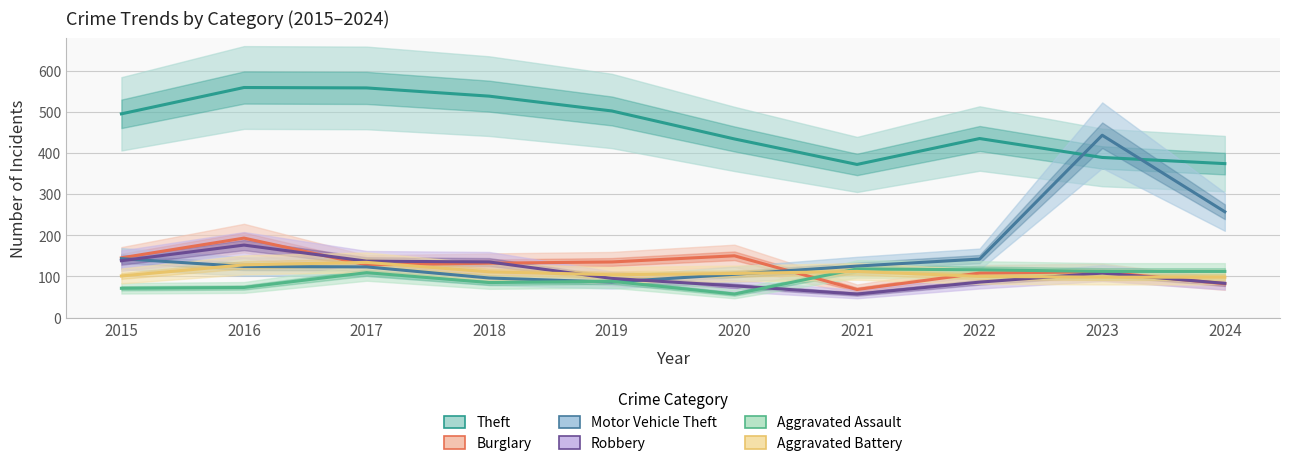

How many values in the Aggravated Assault series are below 109?

5